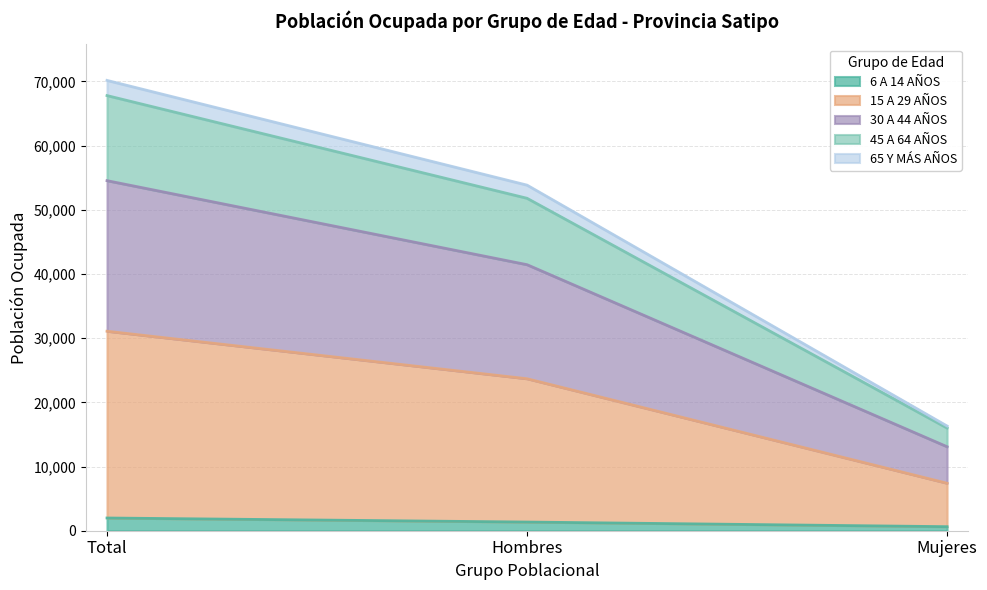

The 45 A 64 AÑOS series shows 24116 at Mujeres. True or false?

False